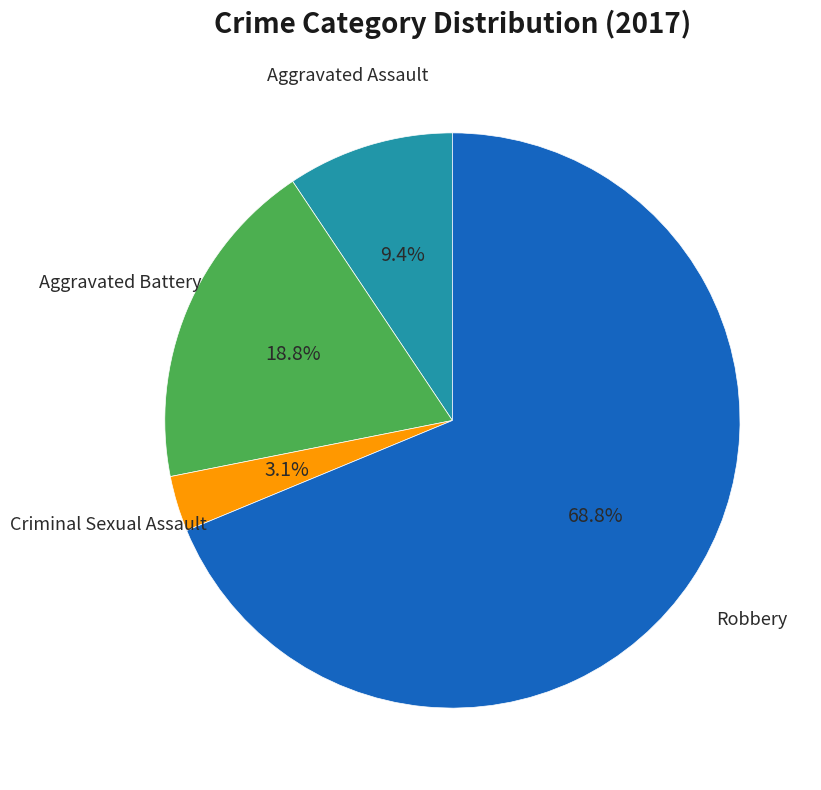

Is there a majority slice in this chart?

Yes